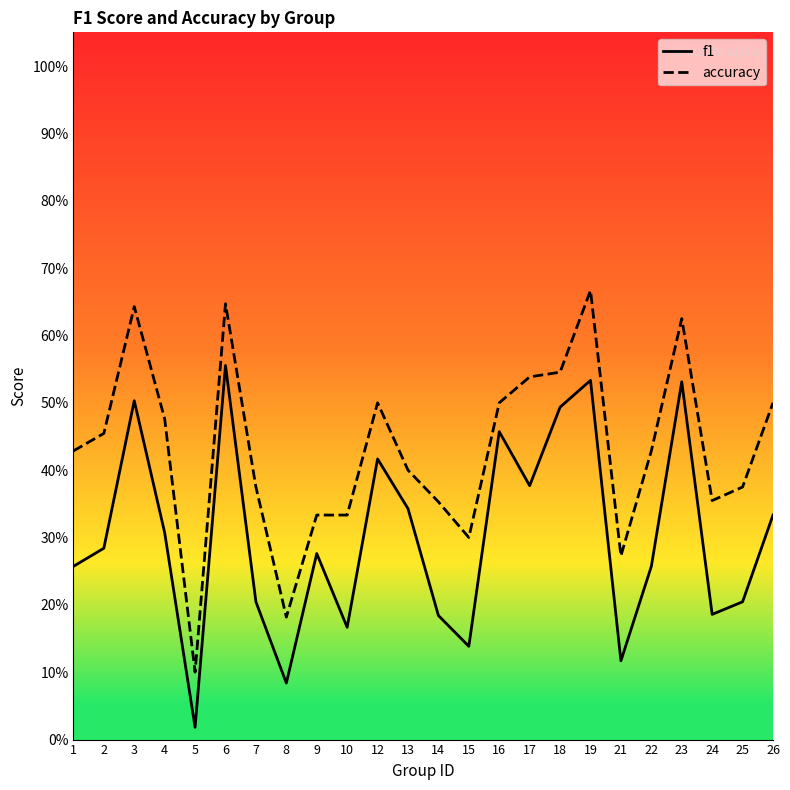

Rank the series at 23 from highest to lowest value.

accuracy, f1